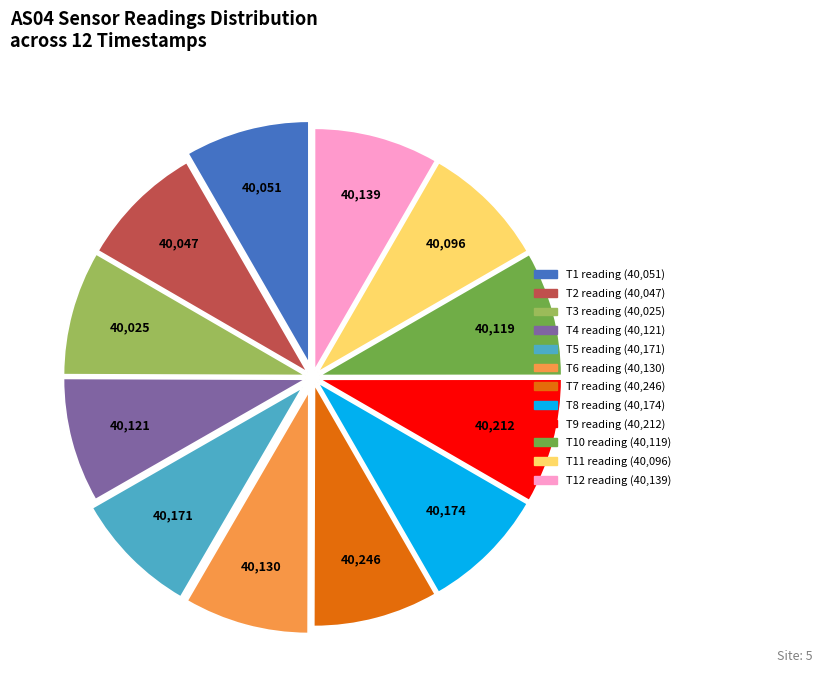

Does any single category account for the majority?

No